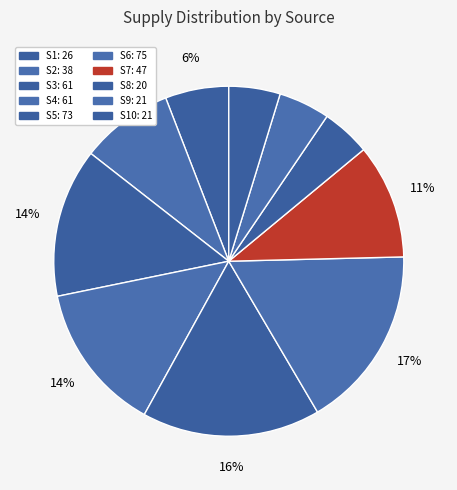

How many segments does this pie chart have?

10